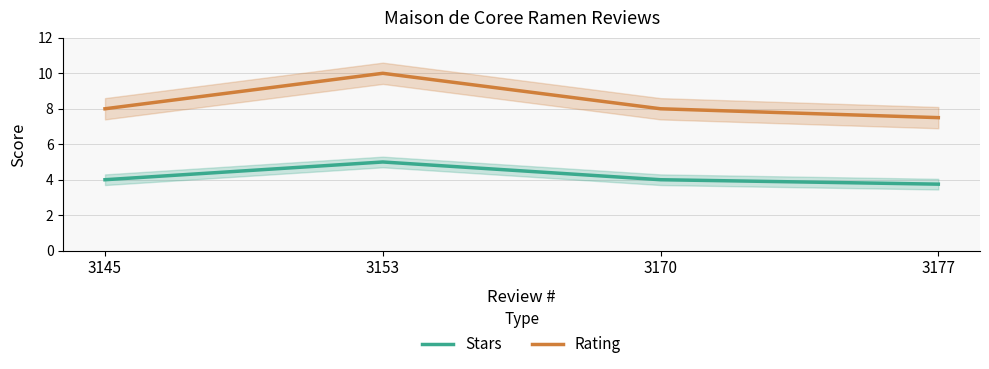

Does the chart have visible grid lines?

Yes